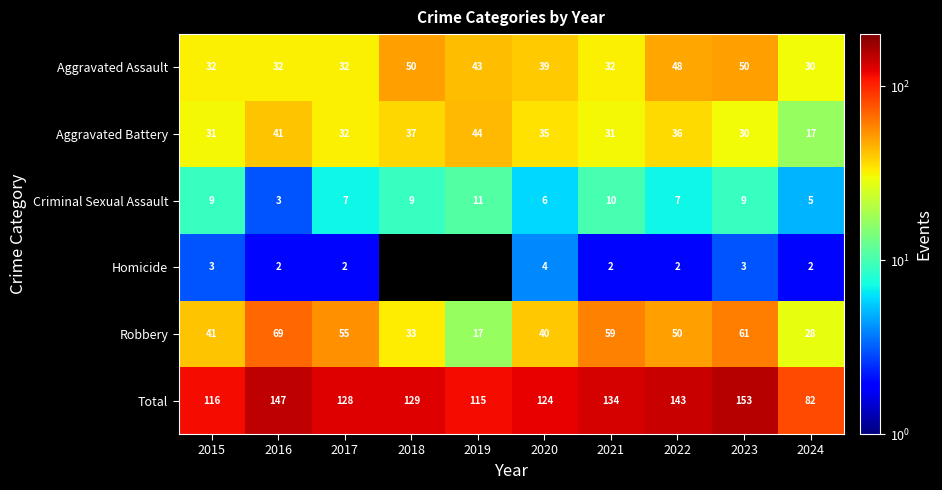

What is the greatest value displayed?

153.0